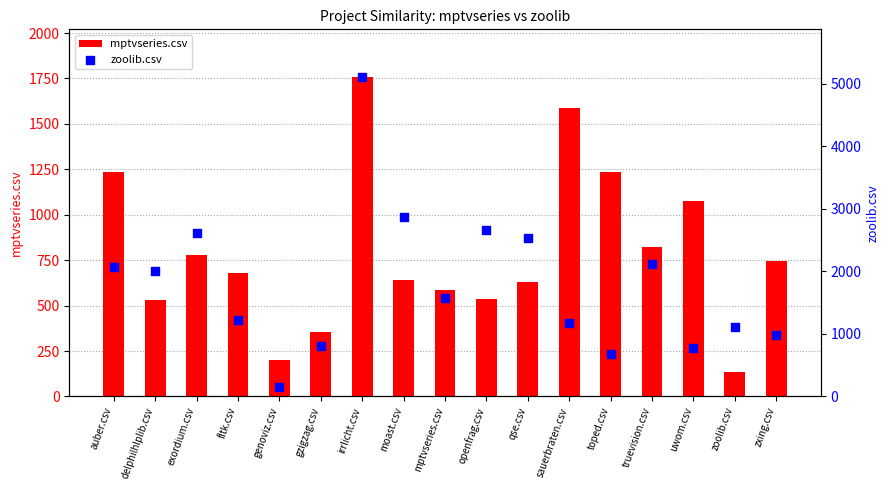

At how many categories does at least one series exceed 3384?

1